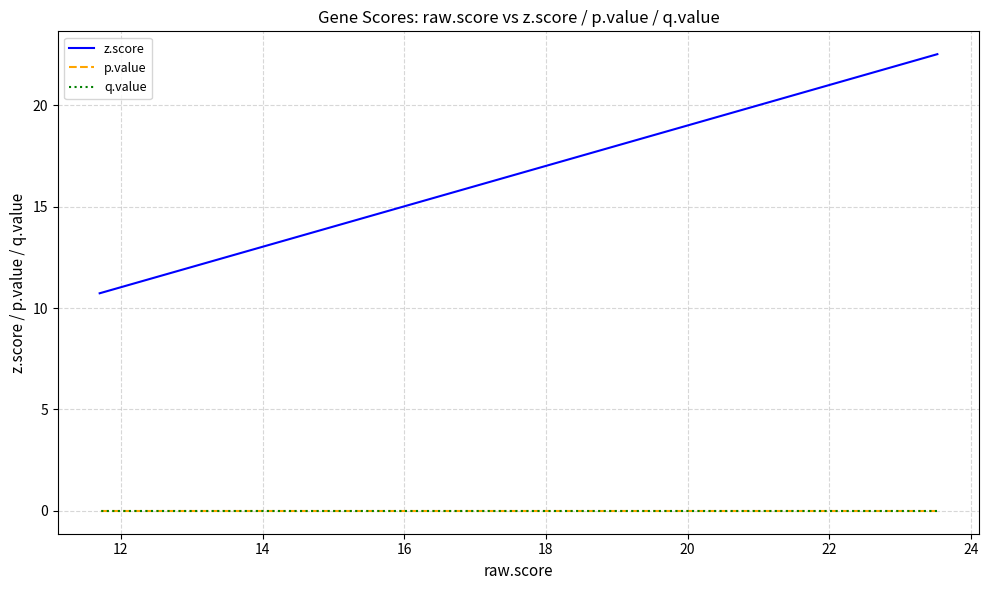

True or false: p.value has more than 0 interior local peaks.

False